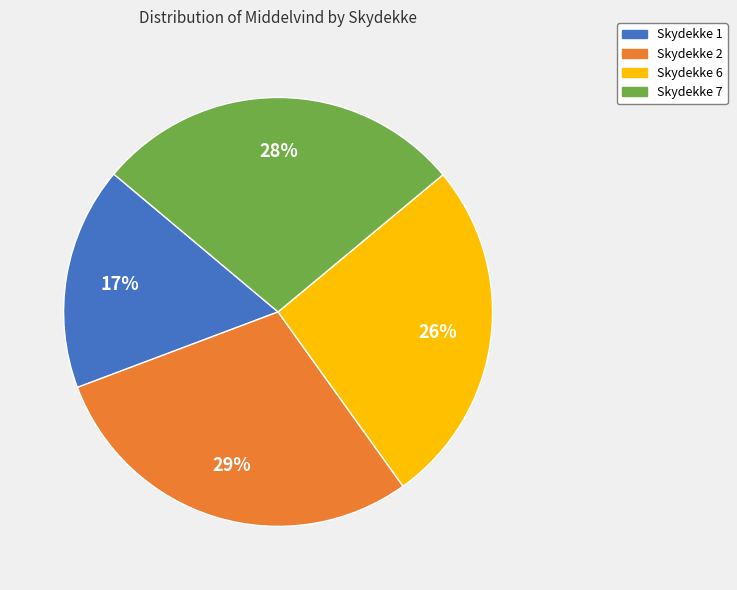

What is the ratio of the value at Skydekke 6 to the value at Skydekke 7?

0.9